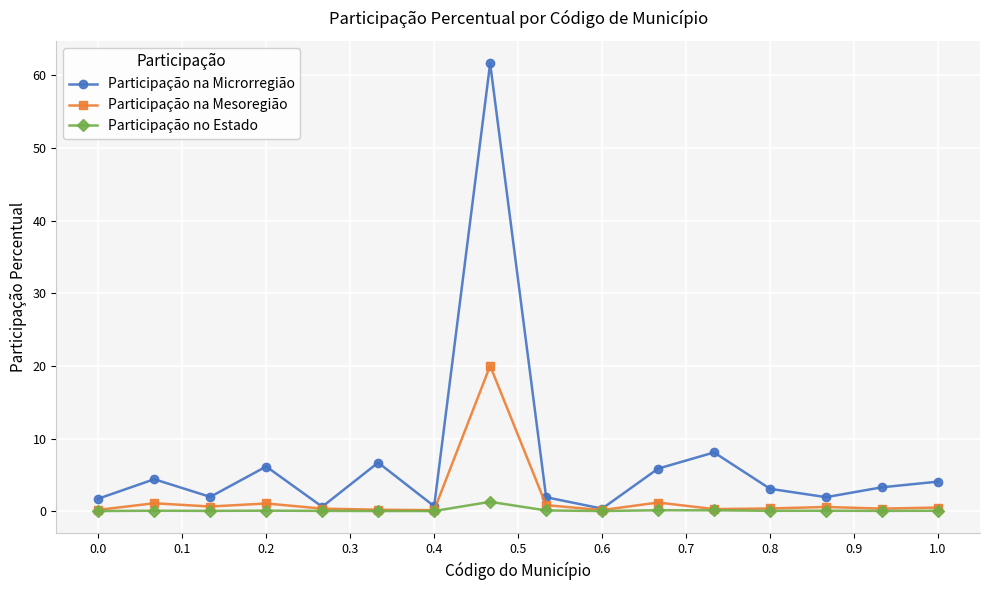

Which series has the largest total across all categories?

Participação na Microrregião